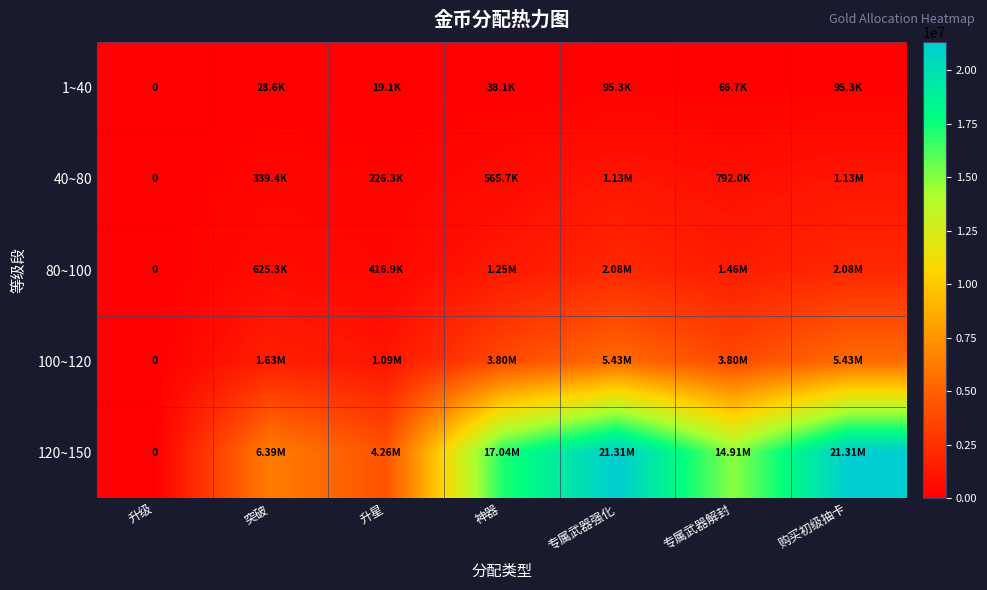

What is the difference between the 100~120 values at 突破 and 升星?

543177